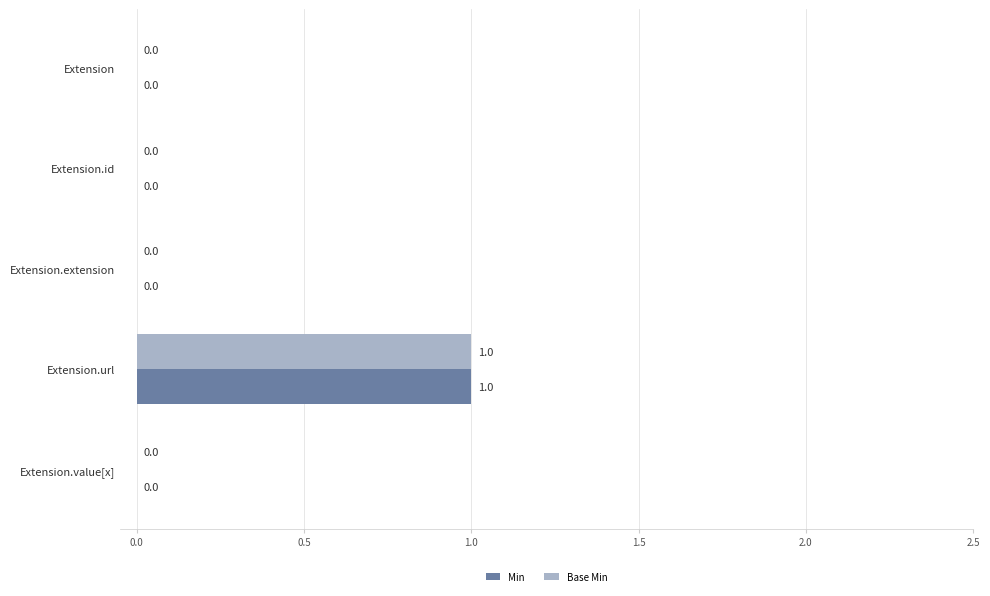

True or false: Min has a value of 0 at Extension.id.

True